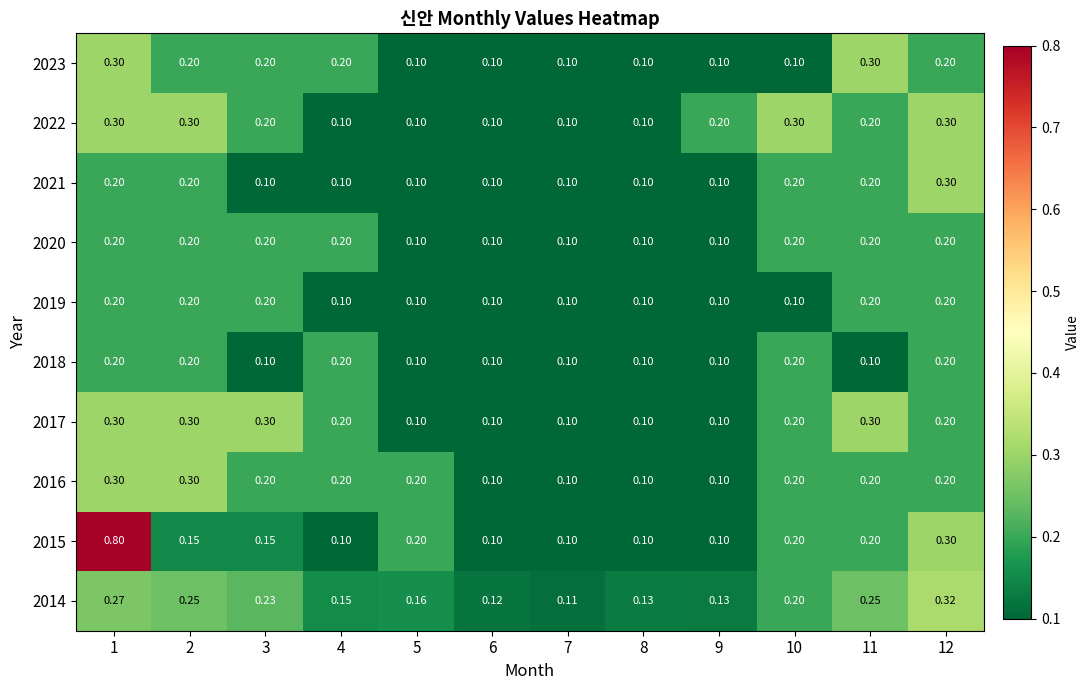

Is the value of 2023 at 7 greater than the value of 2020 at 11?

No